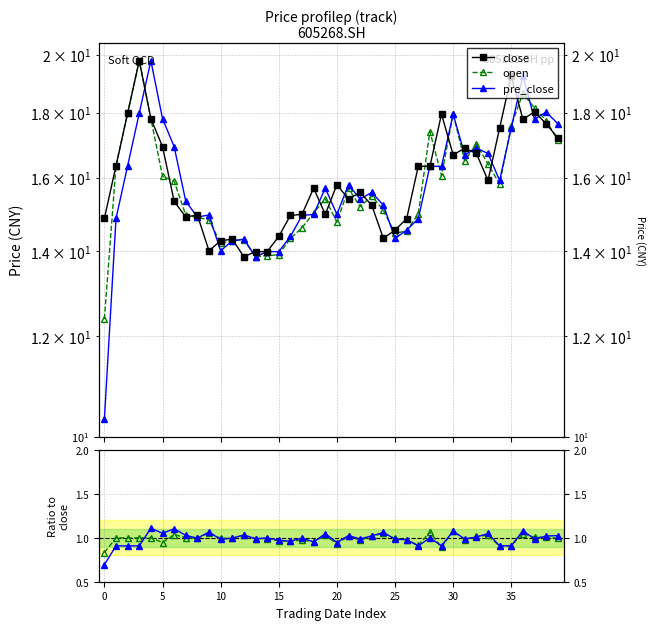

What are all the series names shown in the legend?

close, open, pre_close